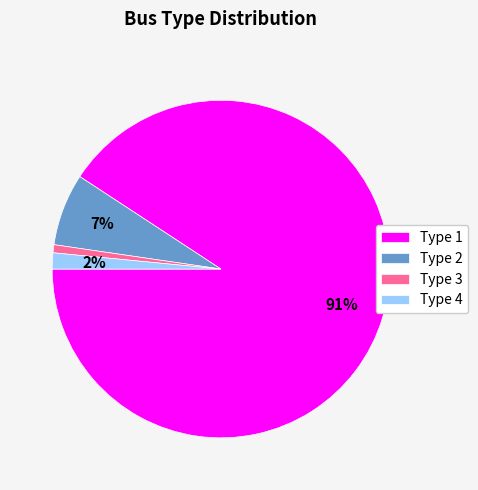

Is the sum of Type 4 and Type 2 greater than half?

No